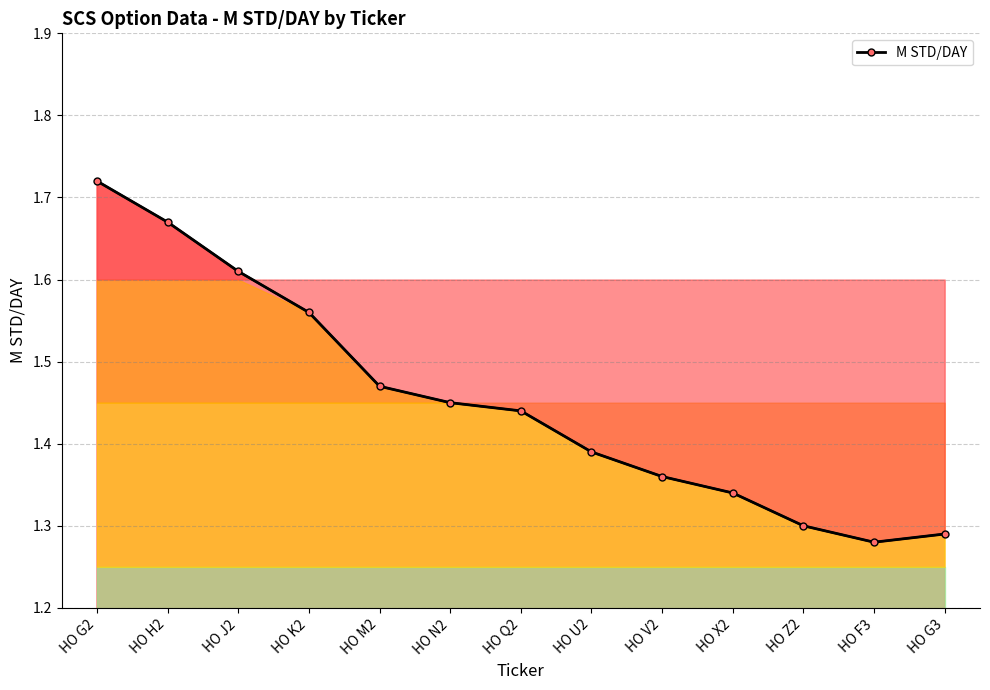

Reading left to right, list all the values displayed in this chart.

HO G2=1.7	HO H2=1.7	HO J2=1.6	HO K2=1.6	HO M2=1.5	HO N2=1.4	HO Q2=1.4	HO U2=1.4	HO V2=1.4	HO X2=1.3	HO Z2=1.3	HO F3=1.3	HO G3=1.3